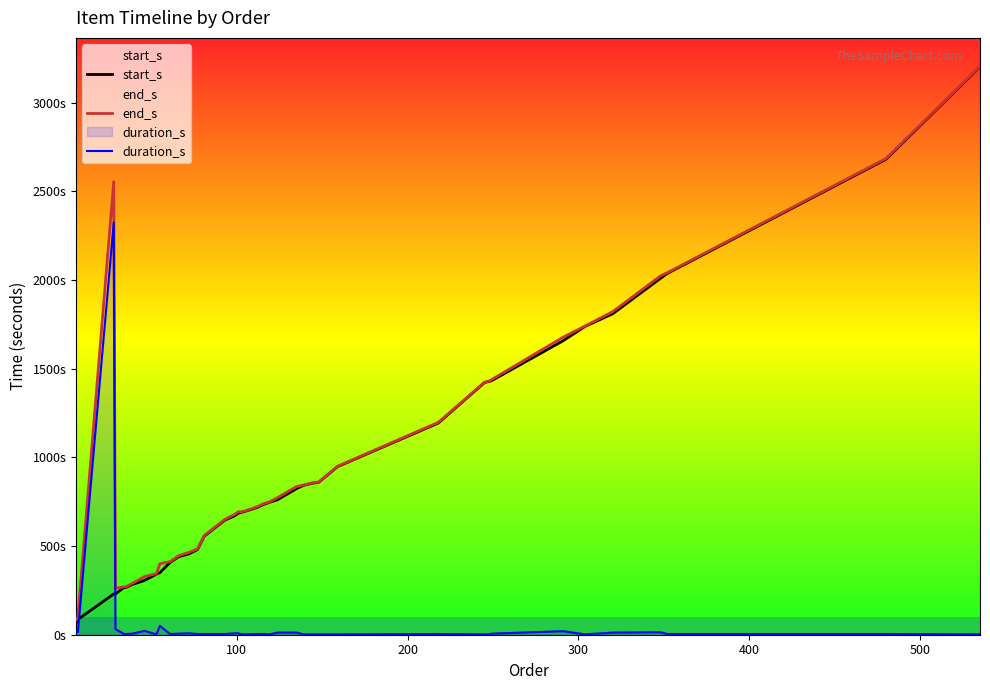

How many lines are shown in the chart?

3